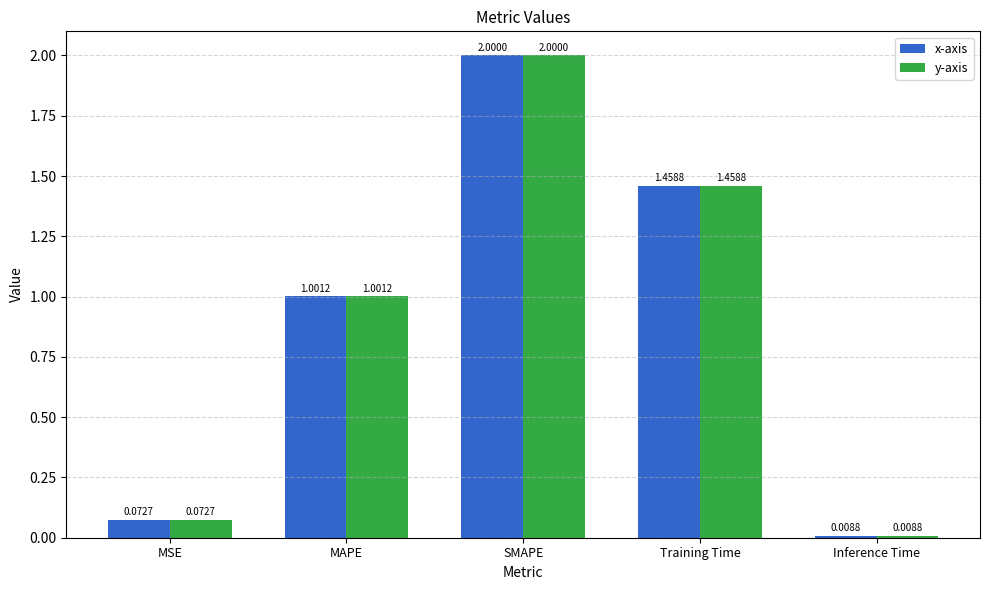

What position from the left is MSE?

1